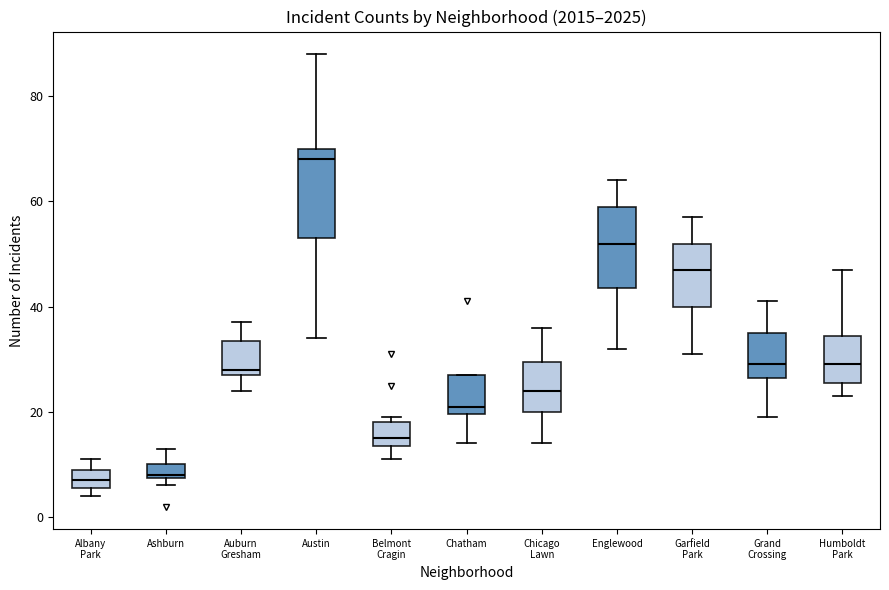

Where is the upper edge of the box for Englewood on the y-axis? The values are not printed on the chart, so give them approximately, as read against the axis.

60